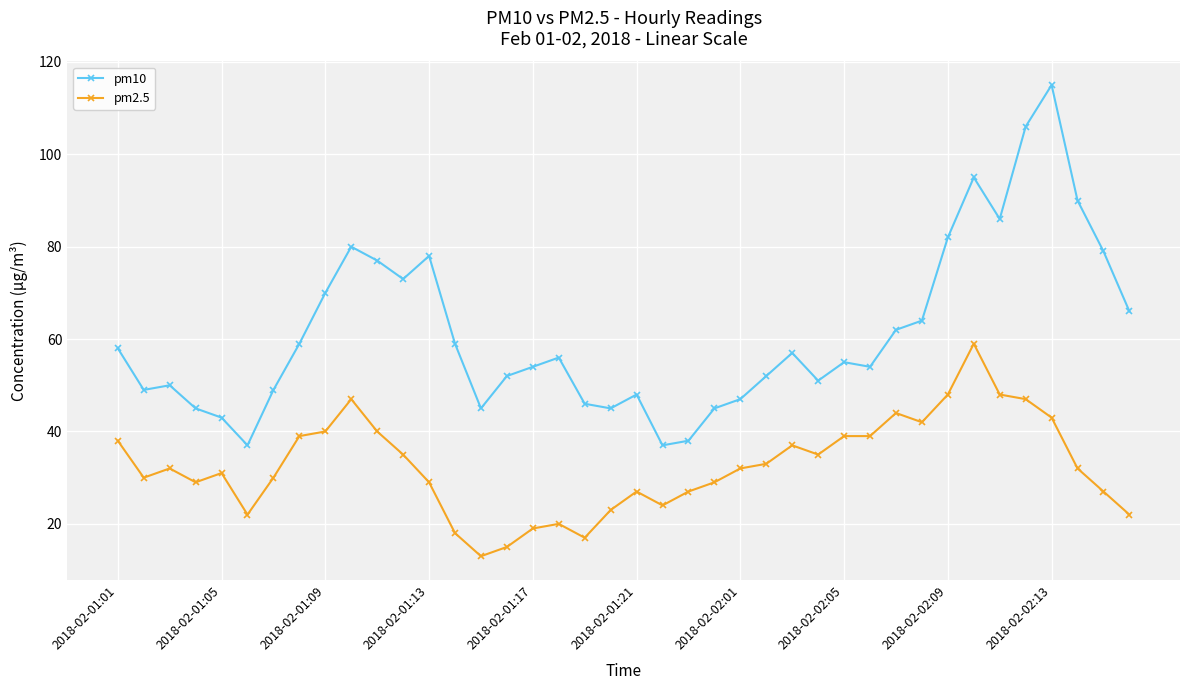

Reading left to right, list all the values displayed in this chart.

pm10: 58	49	50	45	43	37	49	59	70	80	77	73	78	59	45	52	54	56	46	45	48	37	38	45	47	52	57	51	55	54	62	64	82	95	86	106	115	90	79	66
pm2.5: 38	30	32	29	31	22	30	39	40	47	40	35	29	18	13	15	19	20	17	23	27	24	27	29	32	33	37	35	39	39	44	42	48	59	48	47	43	32	27	22